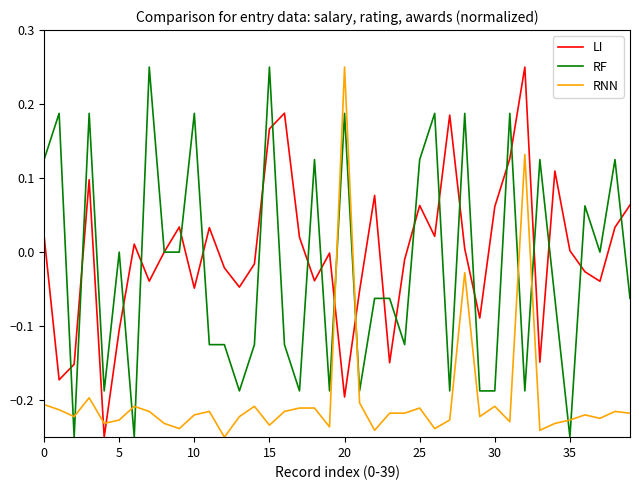

How many times do RF and RNN cross each other?

10